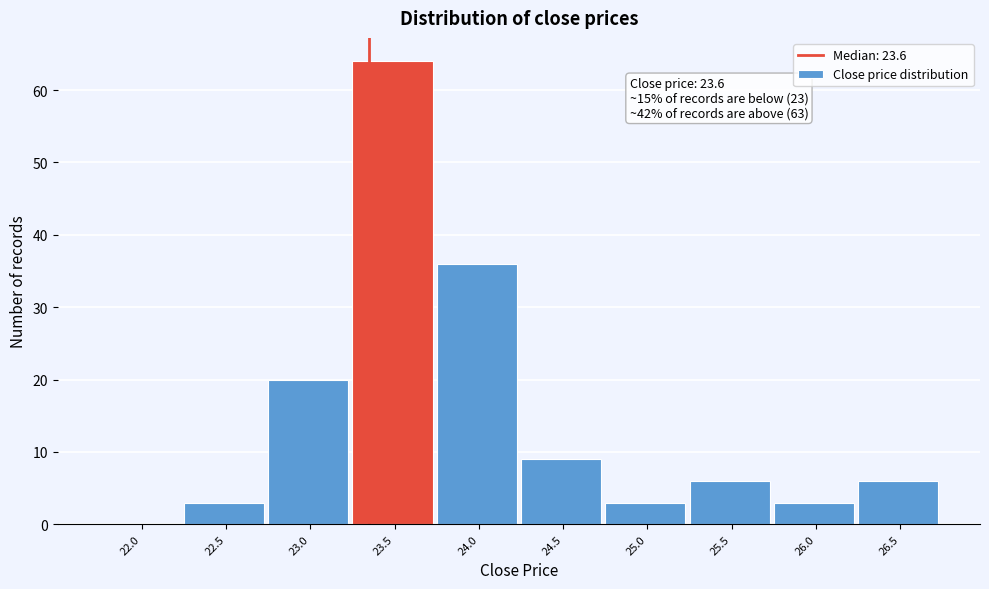

Reading right to left, extract all data points from this chart.

26.5=6	26.0=3	25.5=6	25.0=3	24.5=9	24.0=36	23.5=64	23.0=20	22.5=3	22.0=0